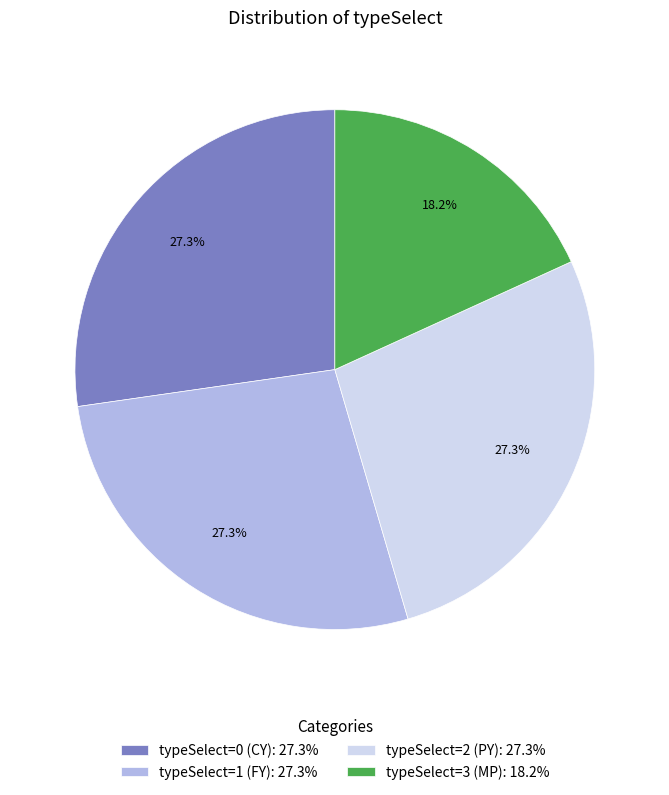

What percentage do typeSelect=2 (PY): 27.3% and typeSelect=3 (MP): 18.2% together represent?

45.5%